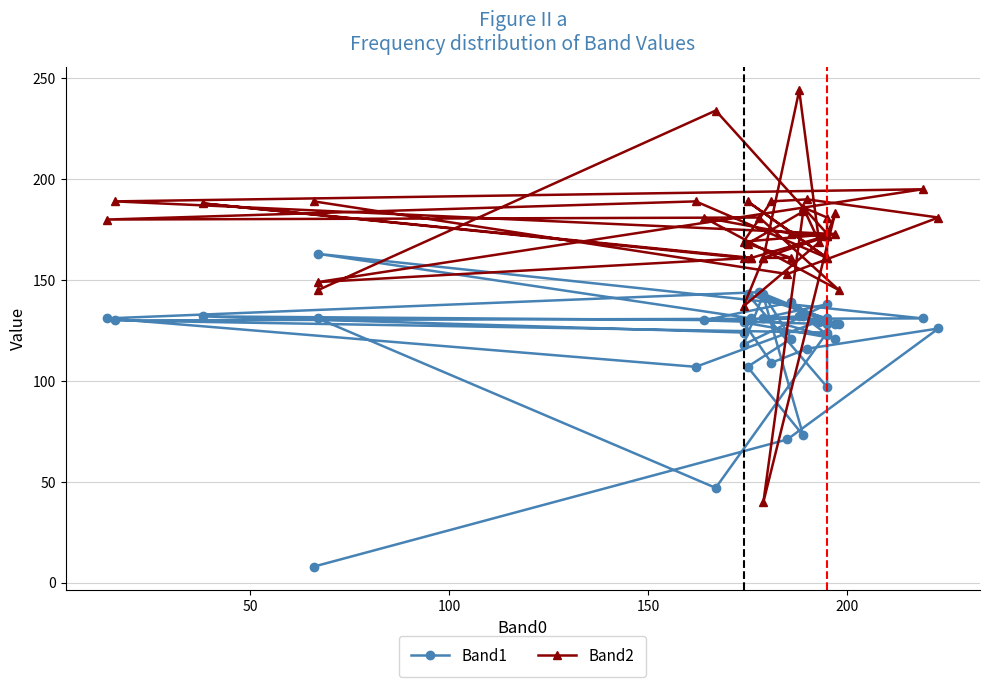

What is the difference between the second highest and second lowest values in the Band2 series?

97